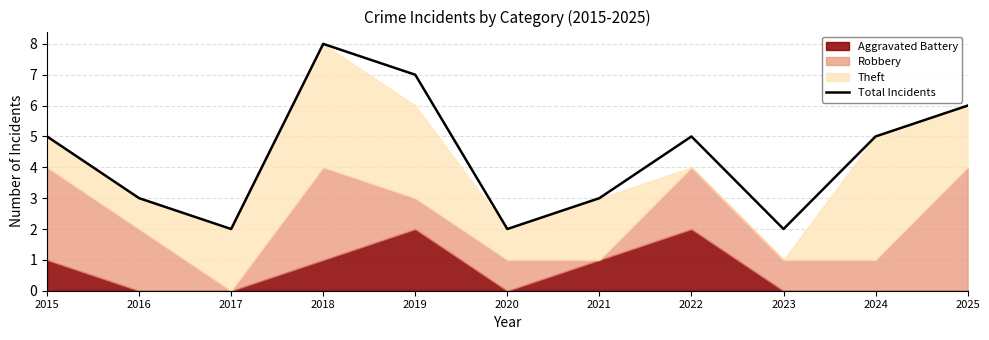

Approximately how many times larger is the value at 2025 compared to 2019?

0.9